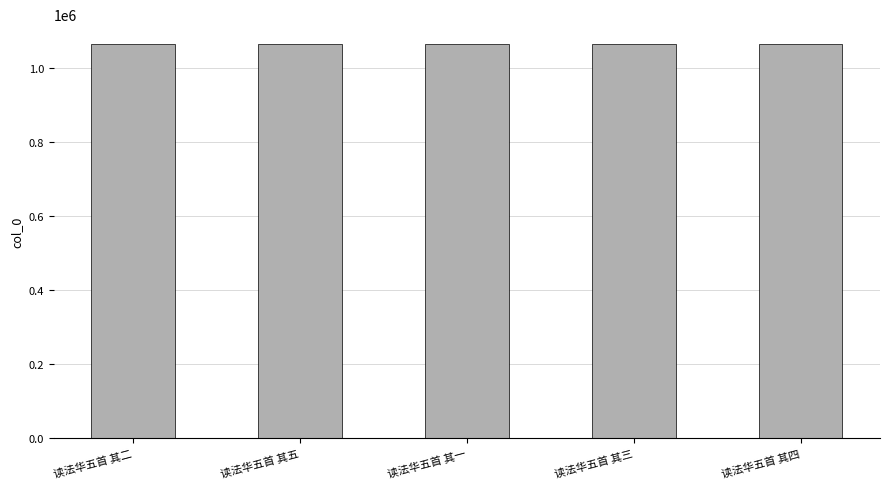

What value does the data have at 读法华五首 其二?

1064714